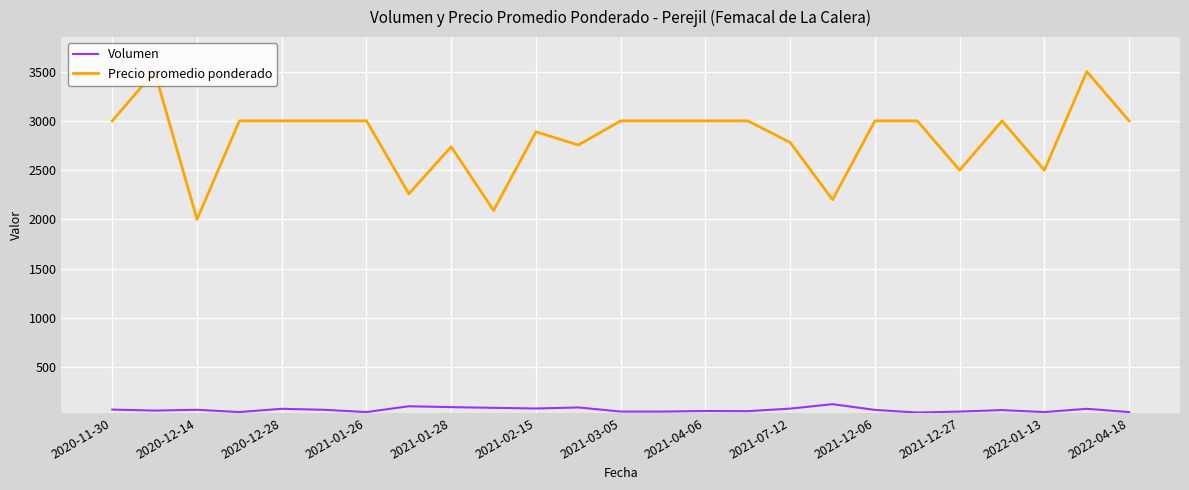

How many lines are shown in the chart?

2